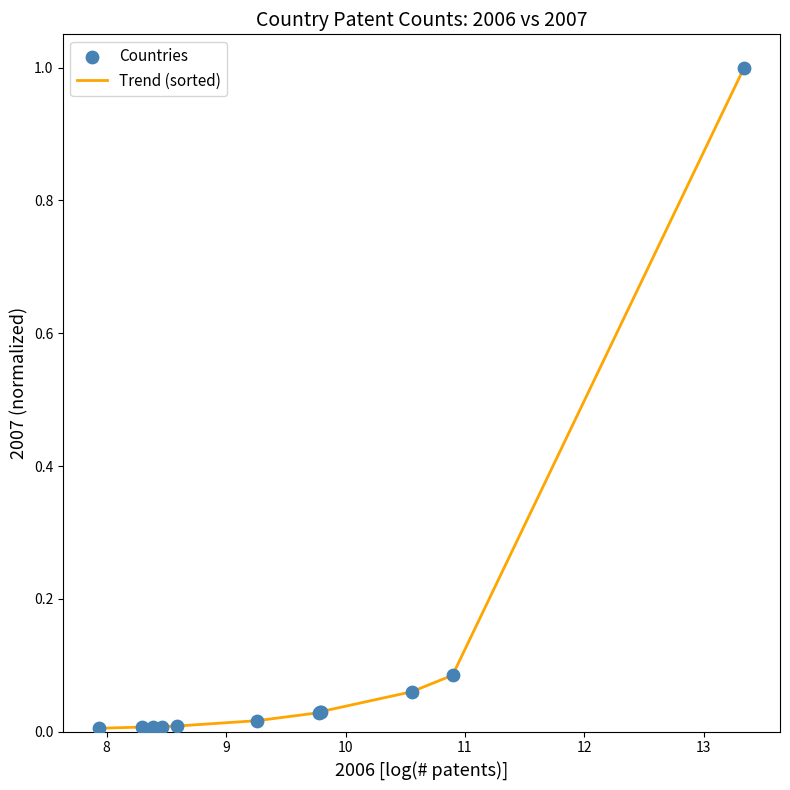

What is the maximum value shown in the chart?

1.0